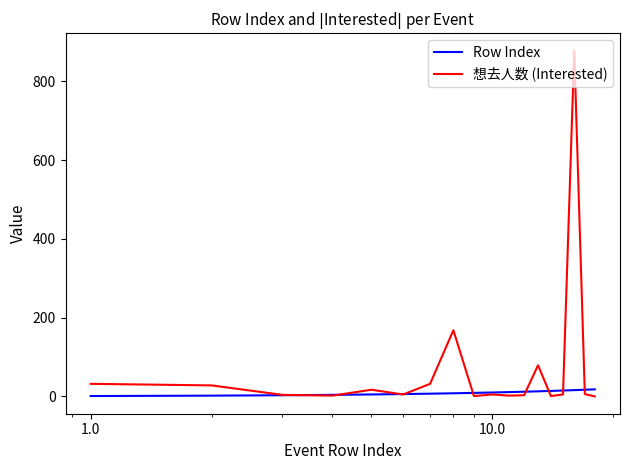

Which series has the largest total across all categories?

想去人数 (Interested)